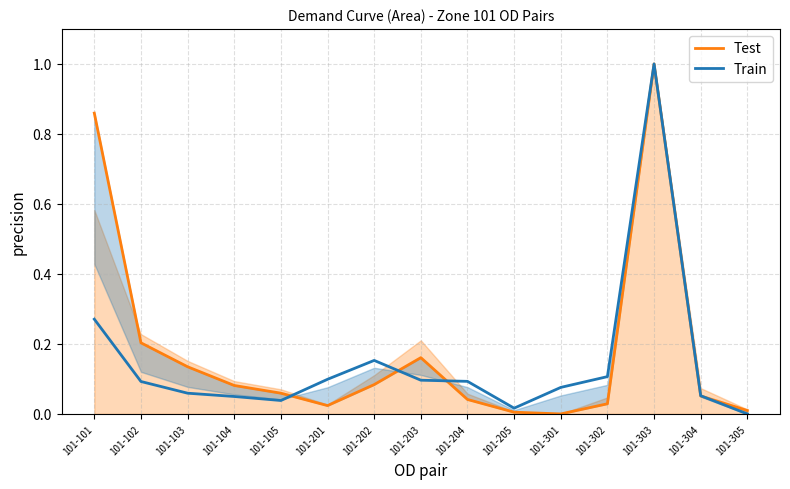

Which series has the largest total across all categories?

Test